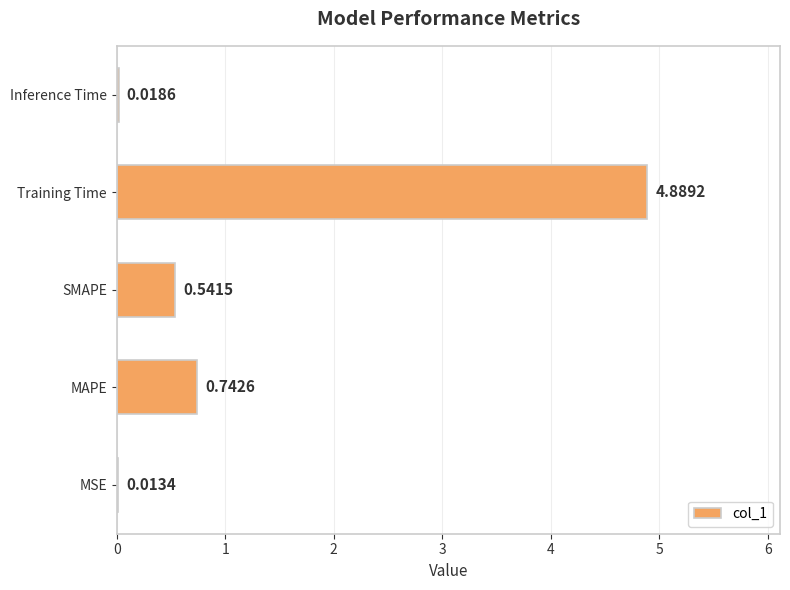

At which label is the value closest to 2?

MAPE